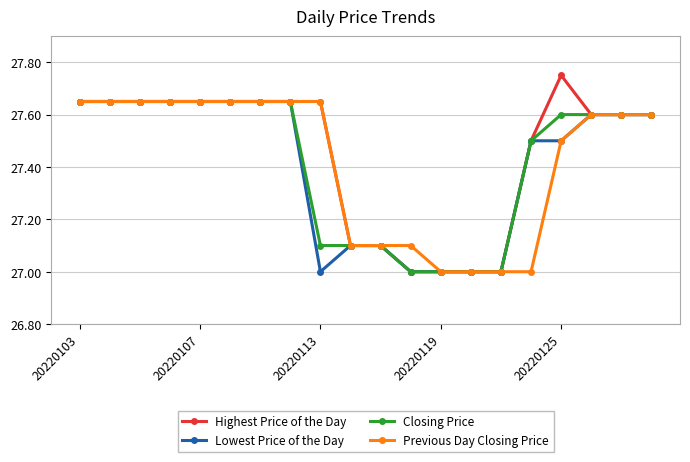

Which series has the largest range (max minus min)?

Highest Price of the Day